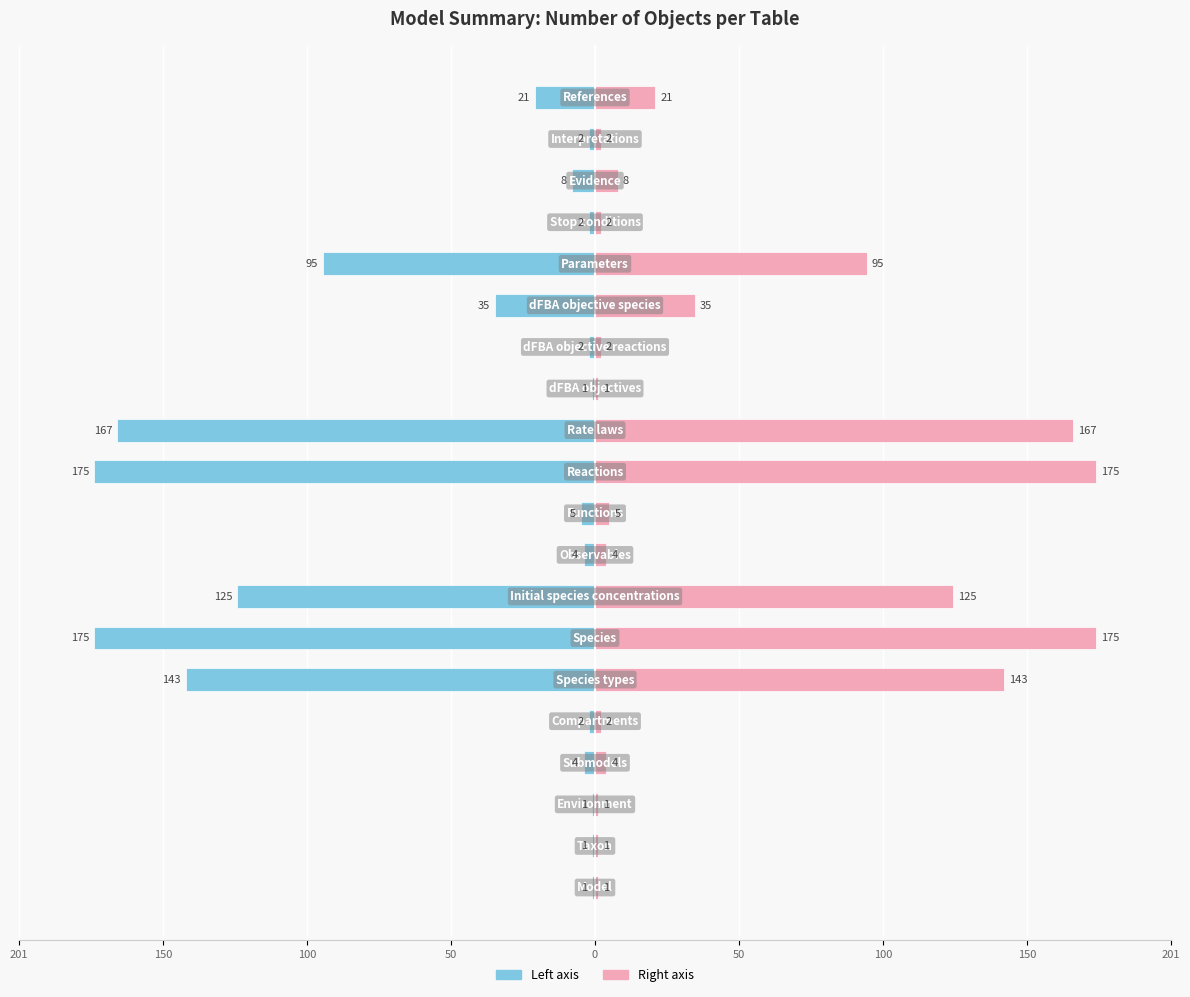

Which series has the widest spread of values?

Number of objects (left)